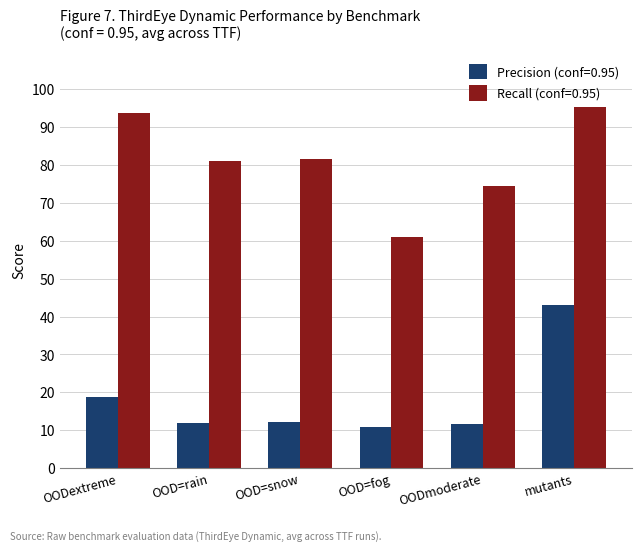

Between OODextreme and mutants, which series saw the biggest shift?

Precision (conf=0.95)